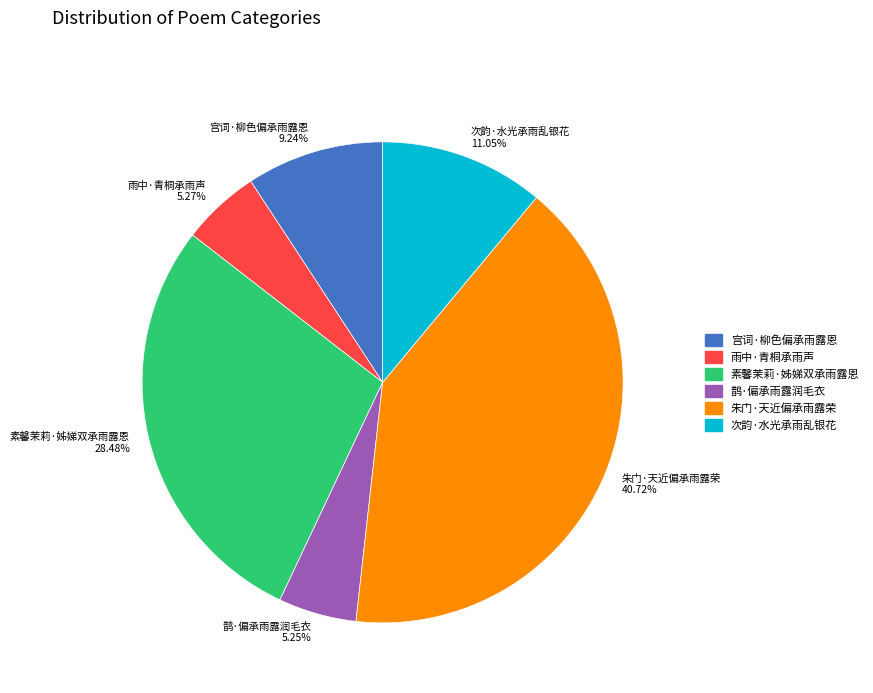

The 鹊·偏承雨露润毛衣 slice represents 19% of the pie. True or false?

False